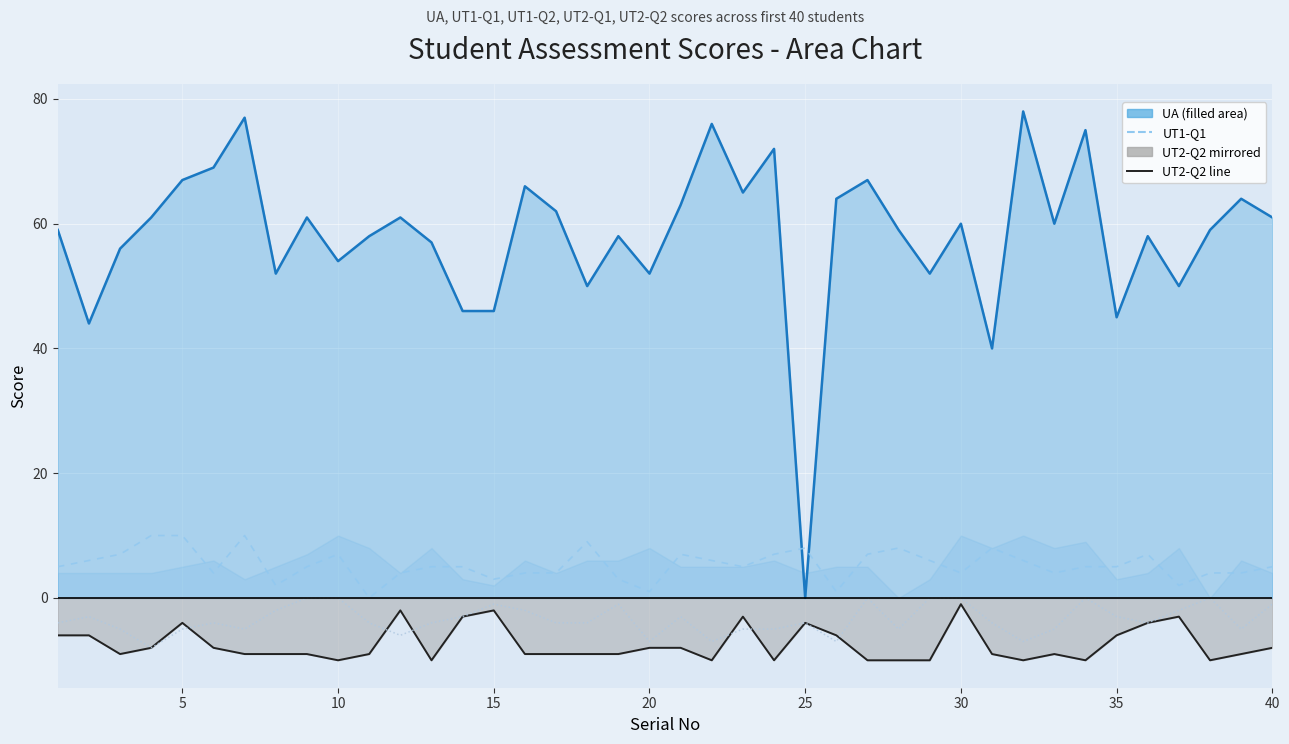

What is the value of the UT2-Q2 line point at the 1st from the left?

-6